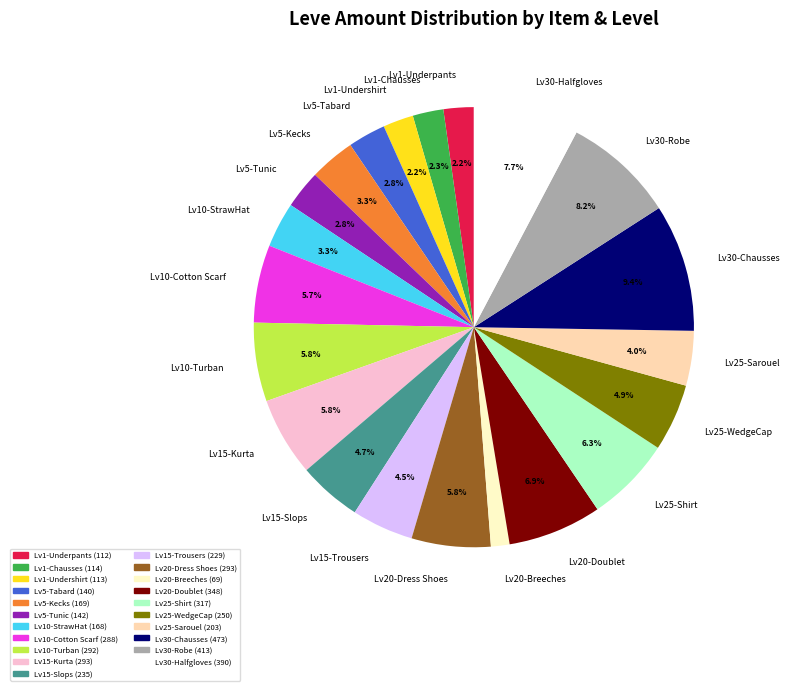

Which slice is the smallest?

Lv20-Breeches